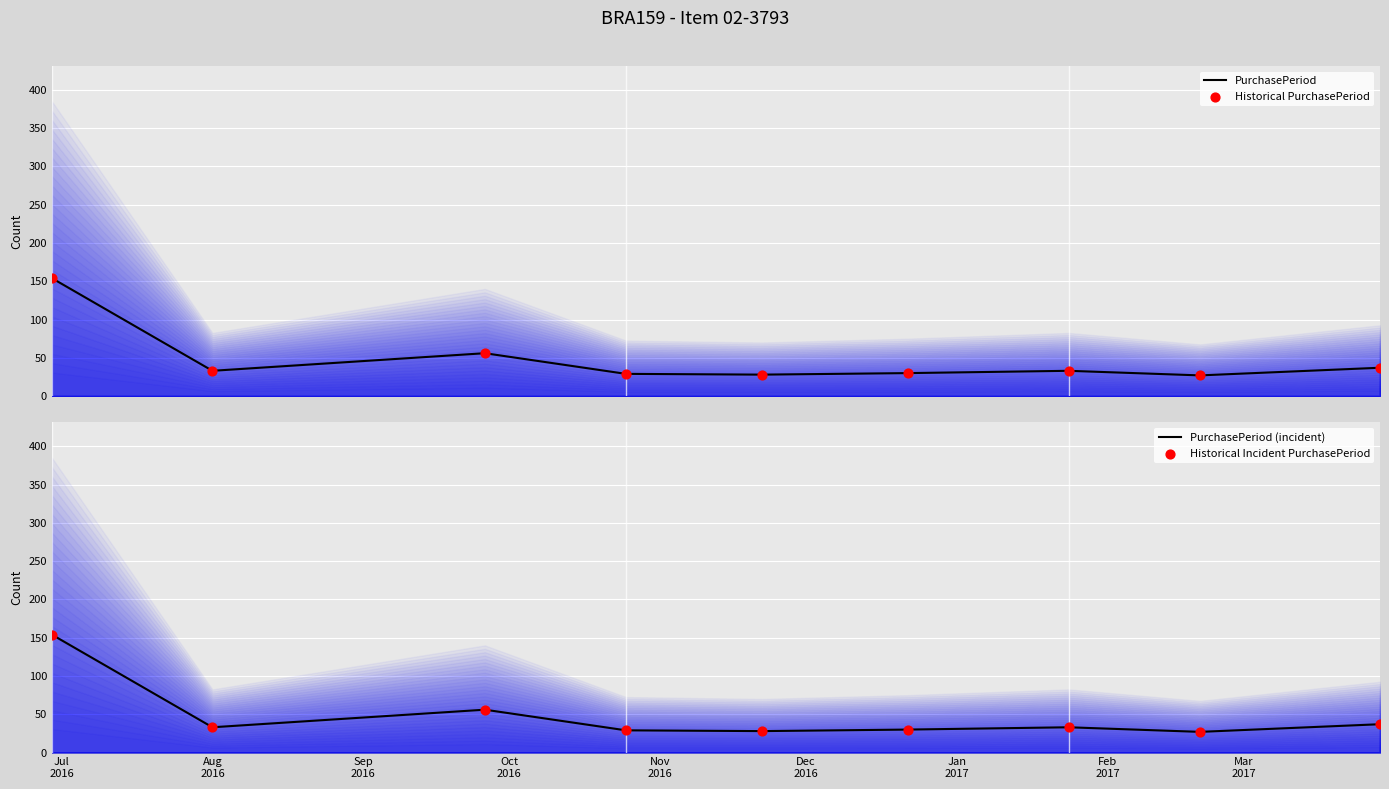

Which series has the largest total across all categories?

PurchasePeriod